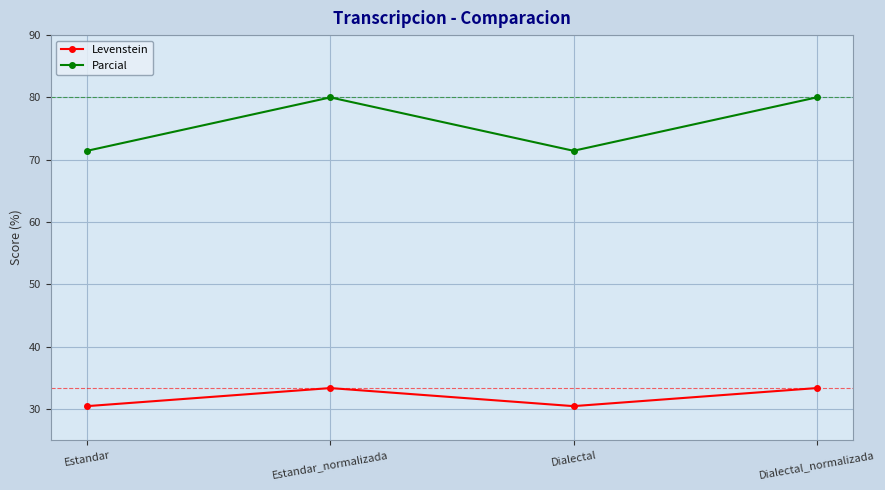

In Levenstein, how many points are higher than both neighbors (excluding endpoints)?

1